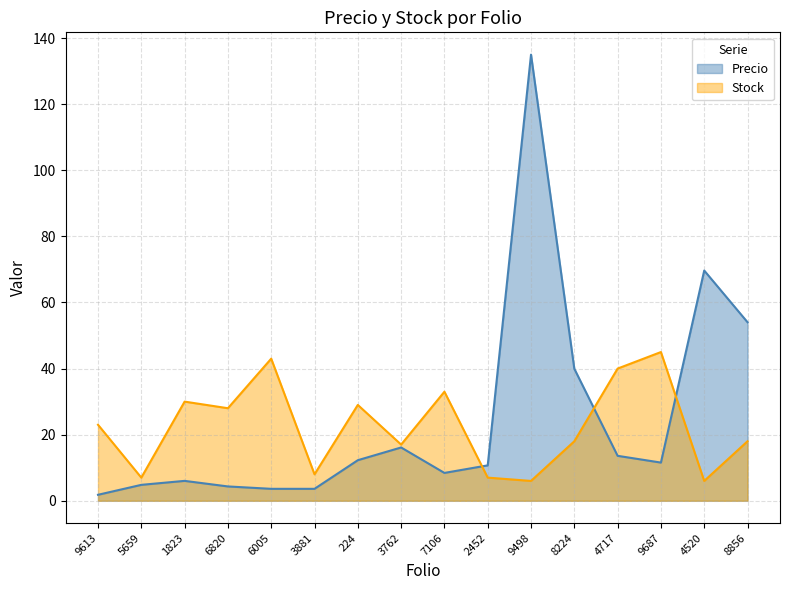

What is the sum of the Stock values at 9498 and 9613?

29.0